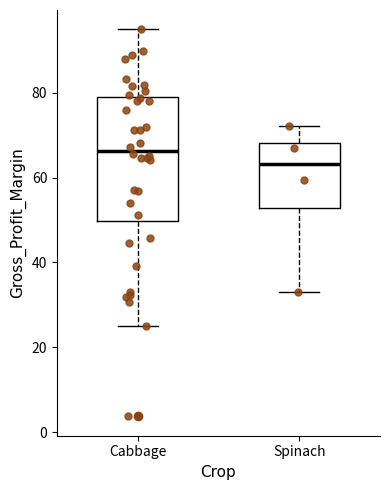

Reading left to right, read every box against the y-axis: the position of its median line, the range the box covers, and the ends of its whiskers. The values are not printed on the chart, so give them approximately, as read against the axis.

Cabbage: median 66, box 50 to 78, whiskers 24 to 94
Spinach: median 64, box 52 to 68, whiskers 34 to 72